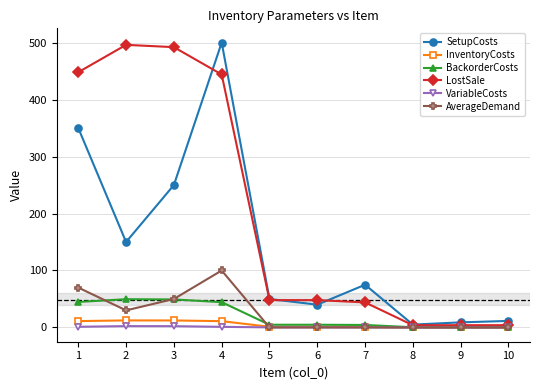

What is the average value of the BackorderCosts series?

20.3